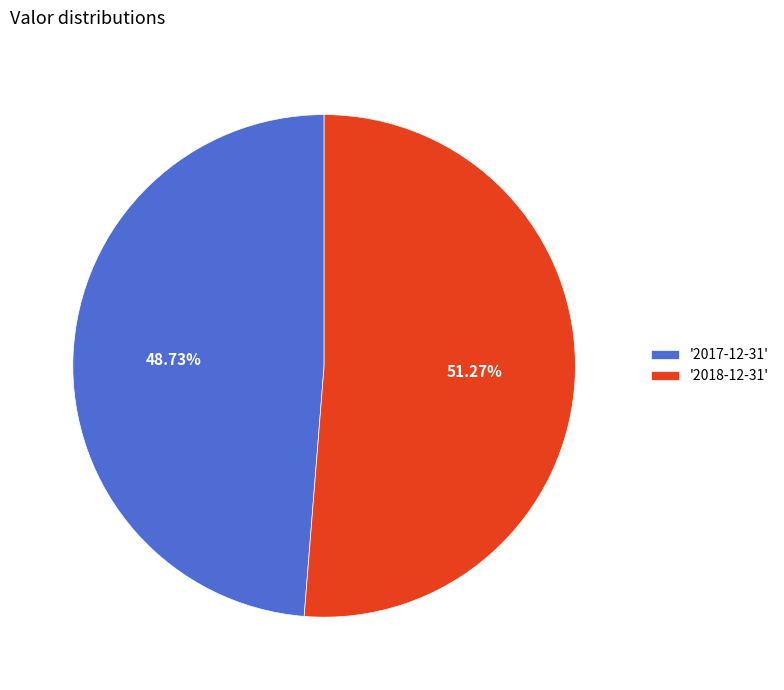

Count the number of slices in the pie.

2